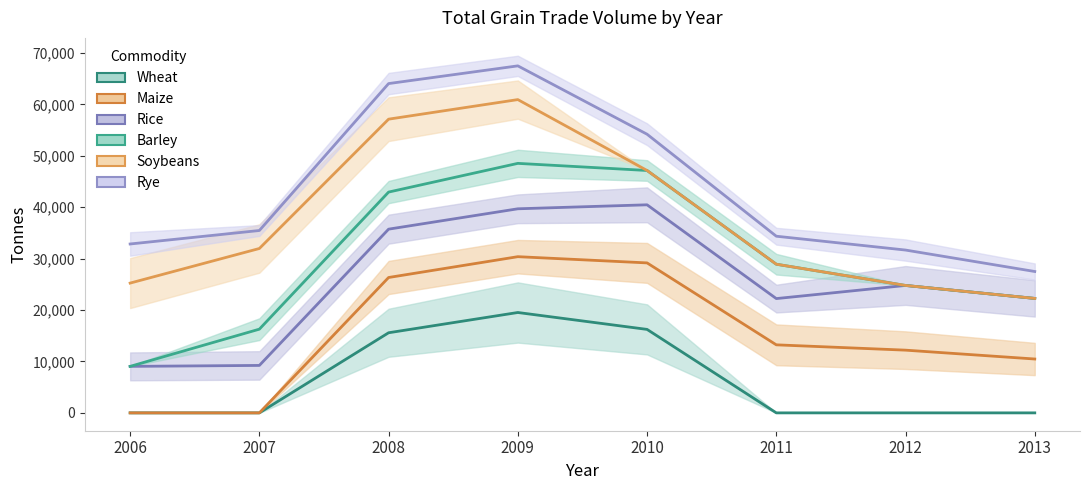

How many data points in Rice are above 24779?

3